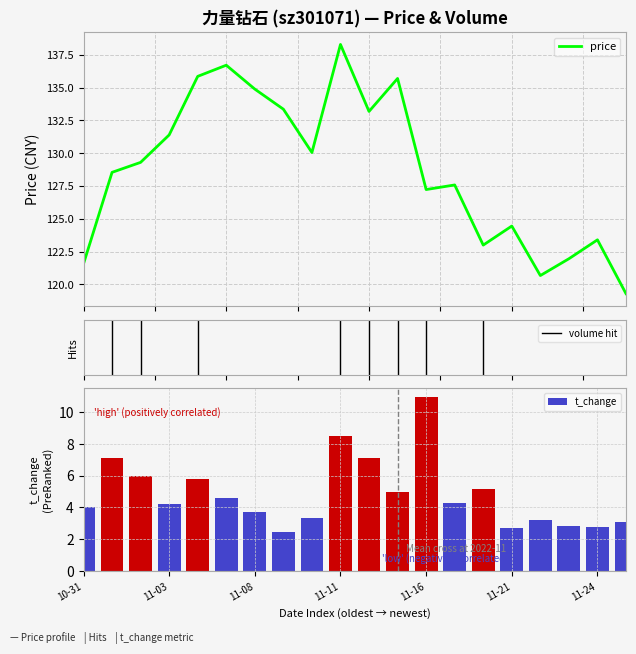

Read the t_change value at 2022-11-17.

4.3